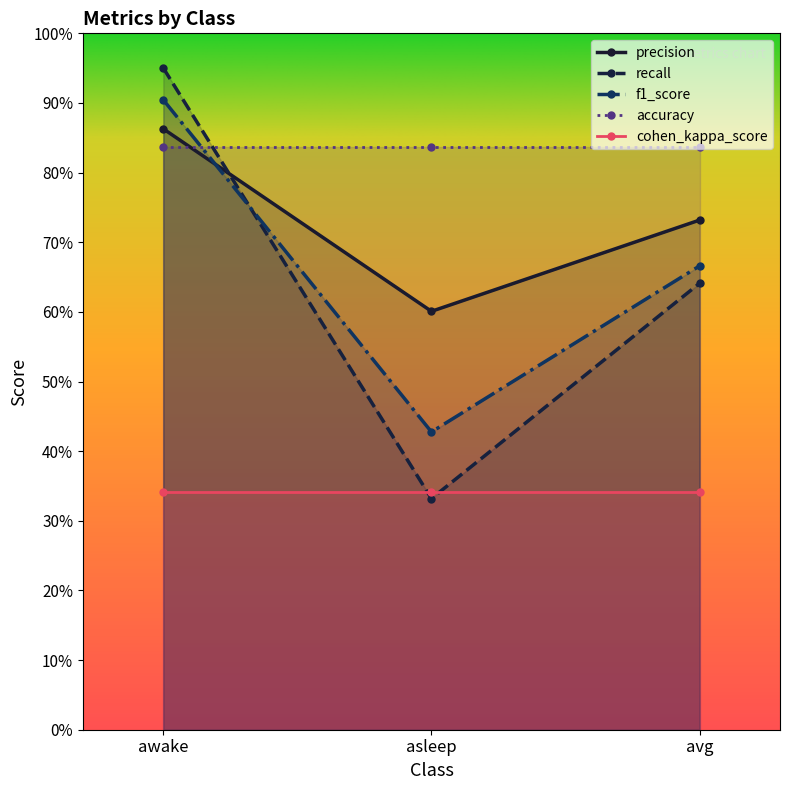

What are all the series names shown in the legend?

precision, recall, f1_score, accuracy, cohen_kappa_score